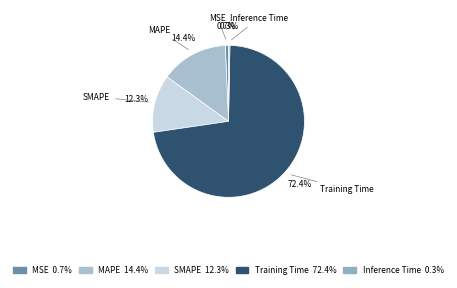

Is the sum of Inference Time and SMAPE greater than half?

No